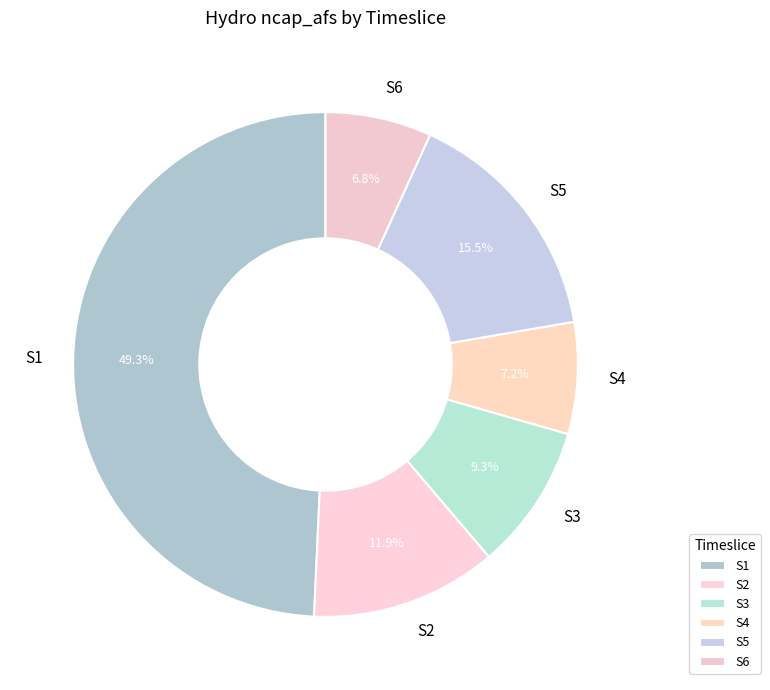

Count the number of slices in the pie.

6